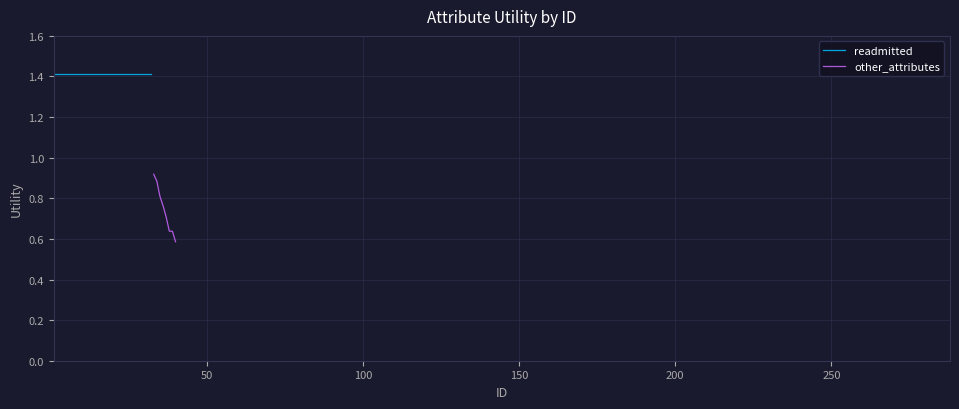

Which has a higher value, 32 or 30?

32